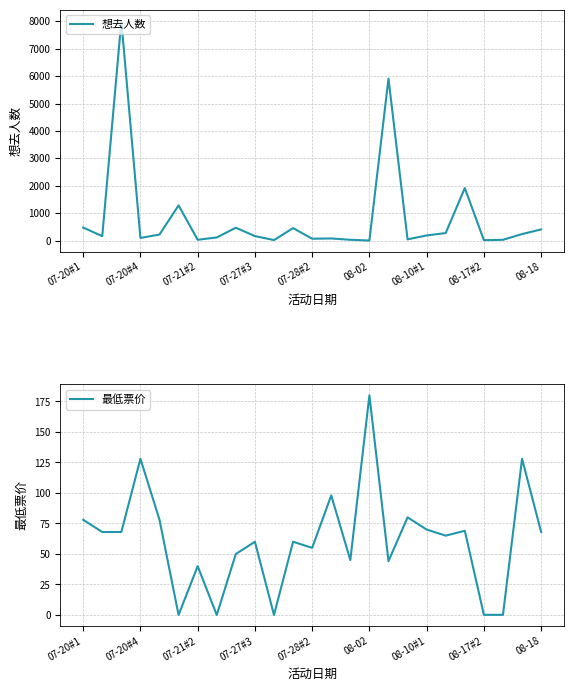

How many intersections are there between 想去人数 and 最低票价?

8